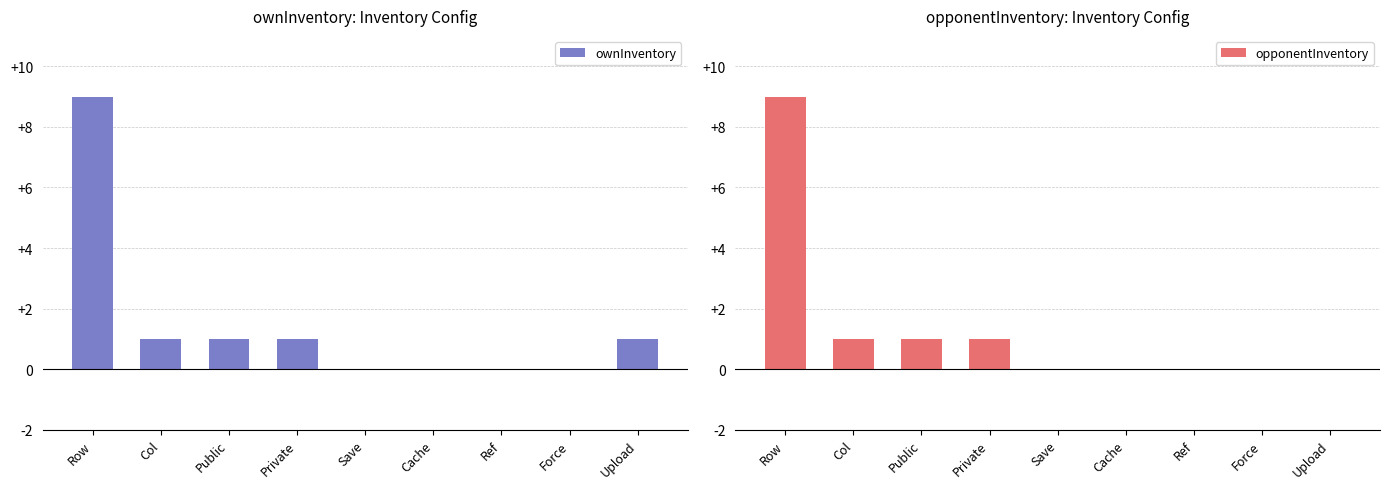

How many bars are there in total?

18